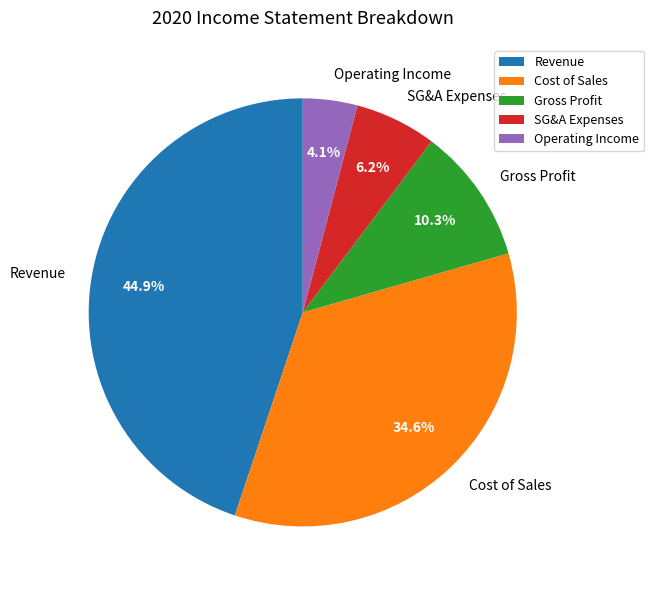

How many slices are in this pie chart?

5